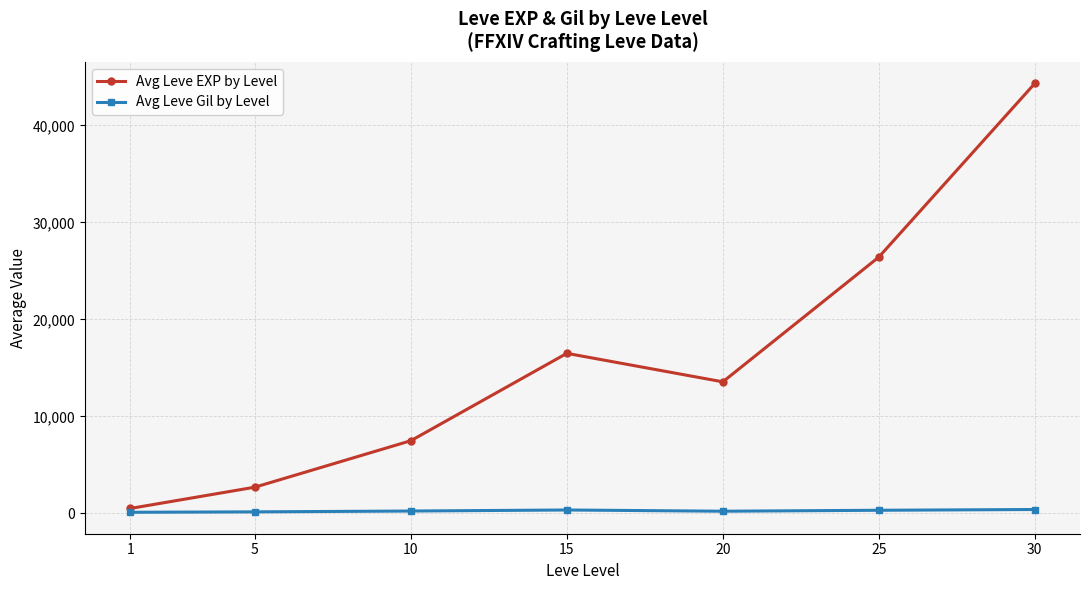

Where is the first local minimum for Avg Leve EXP by Level?

20